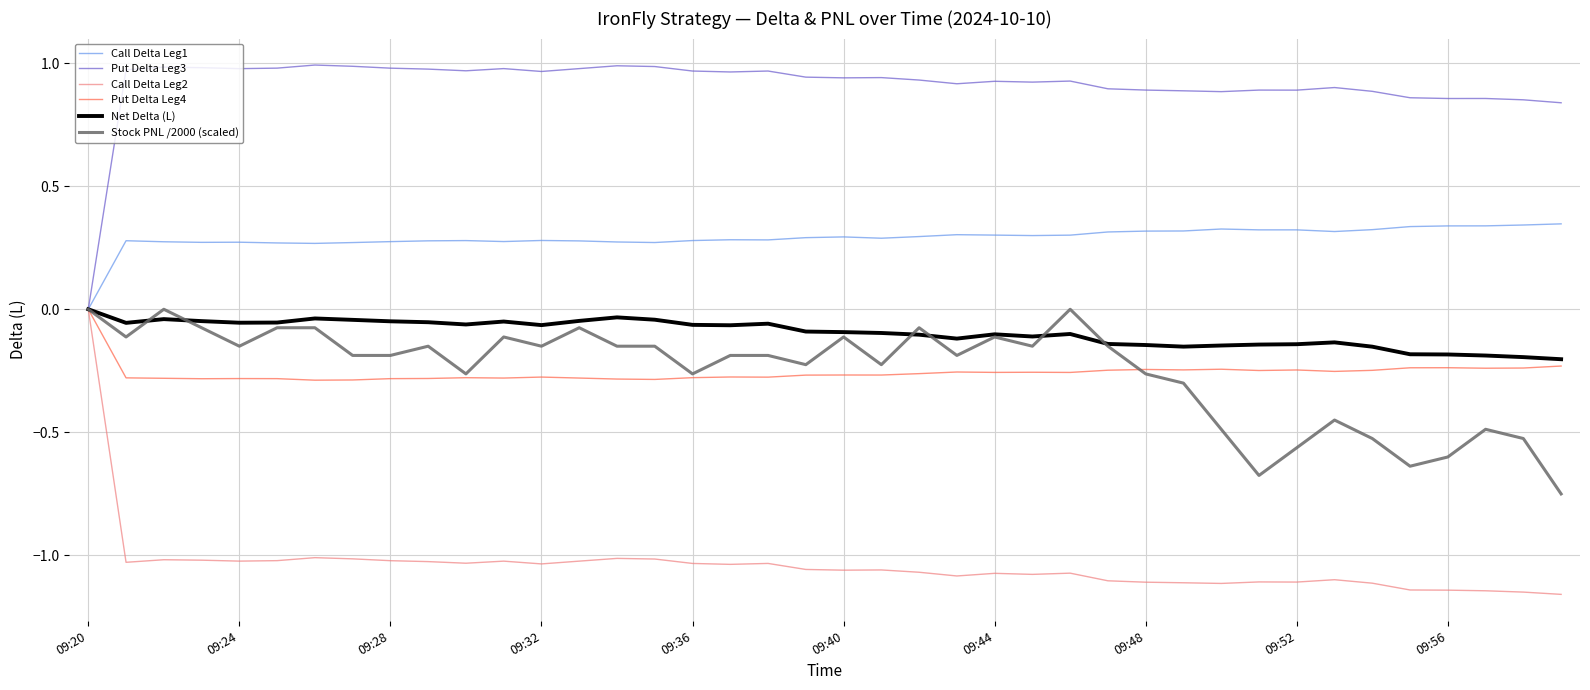

Which series has the largest range (max minus min)?

Call Delta Leg2